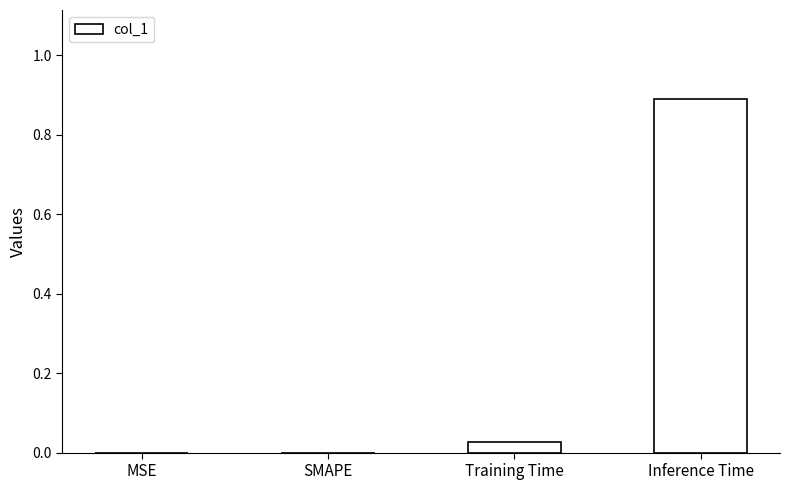

Count the number of categories in the chart.

4